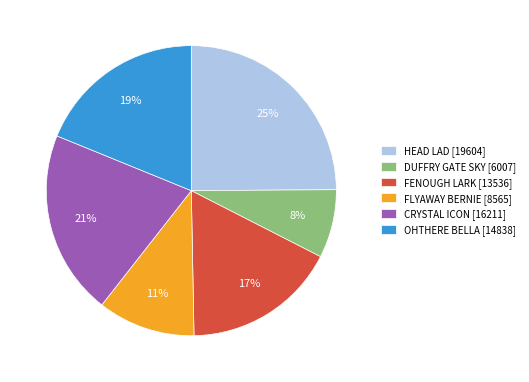

Does OHTHERE BELLA account for over 50% of the chart?

No